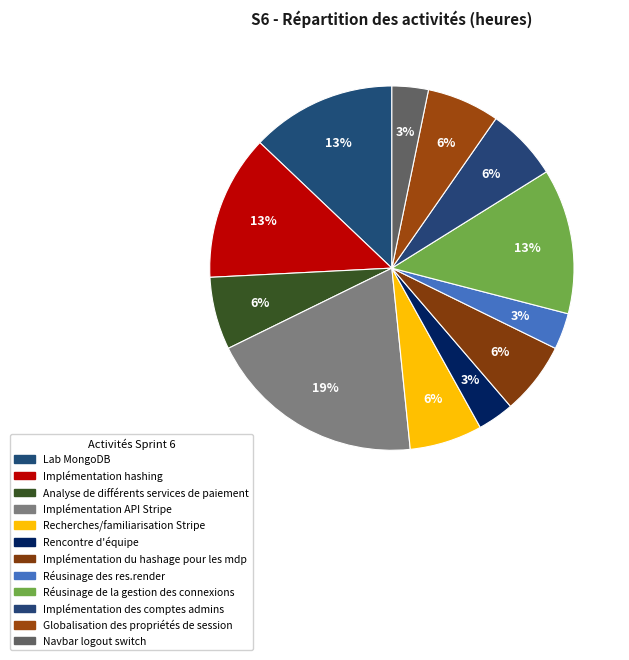

How many segments does this pie chart have?

12